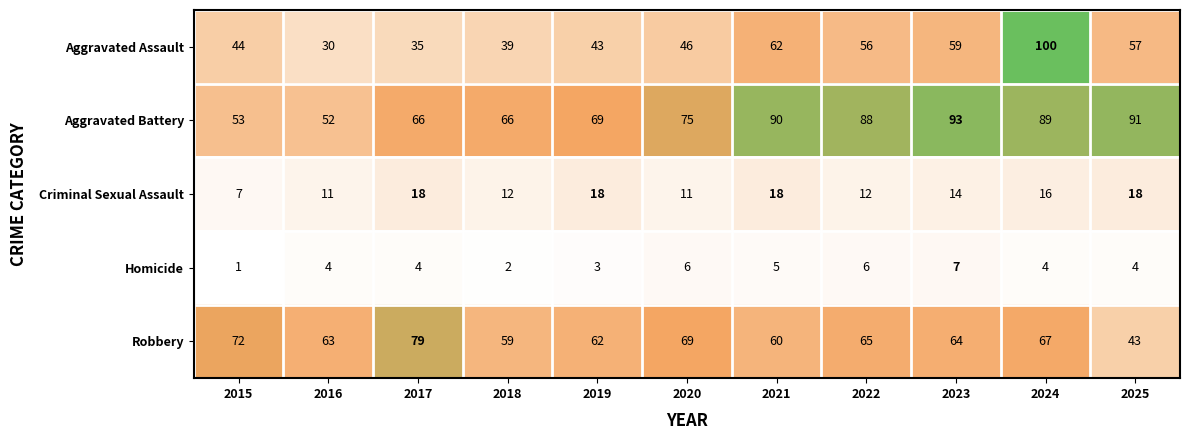

What value does the Aggravated Assault series have at 2024?

100